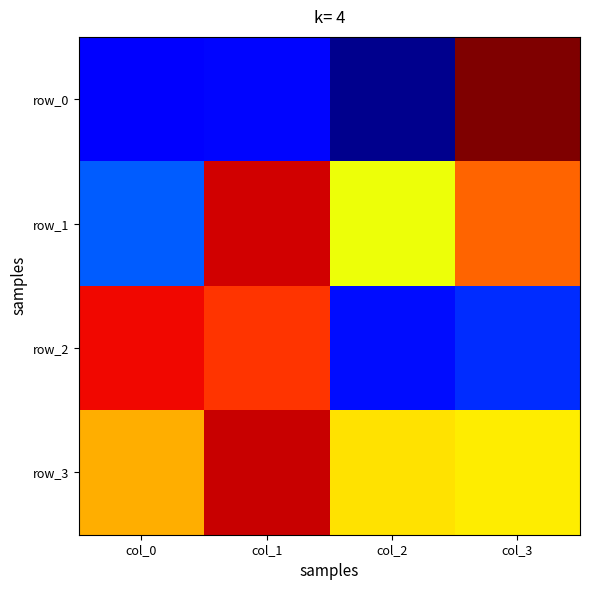

Is the value of row_2 at col_1 greater than the value of row_1 at col_2?

Yes